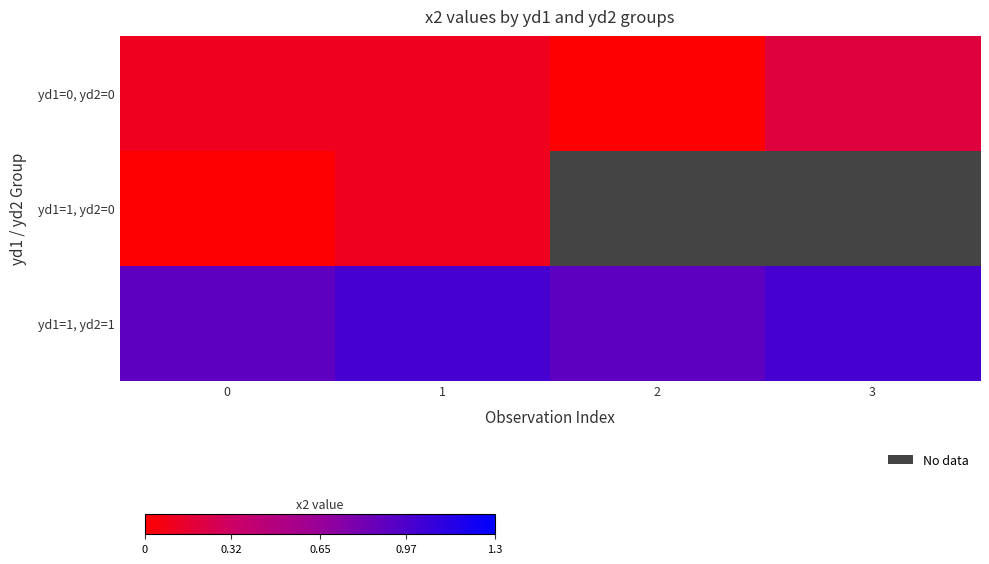

What is the sum of all yd1=1, yd2=1 values?

3.8